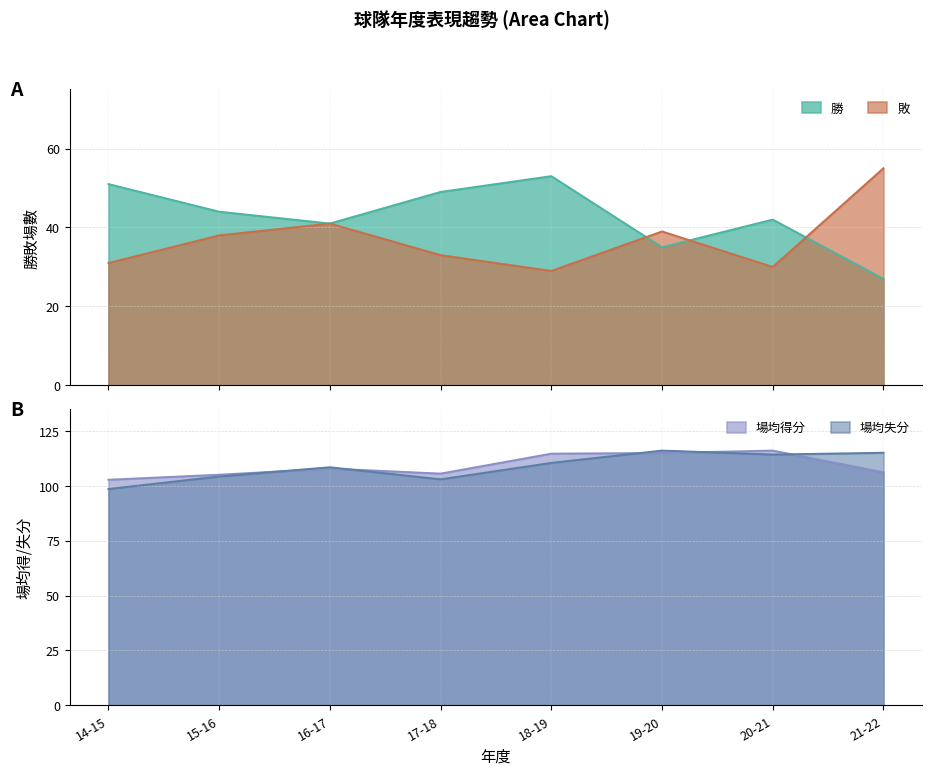

What is the difference between the 場均失分 values at 17-18 and 14-15?

4.4